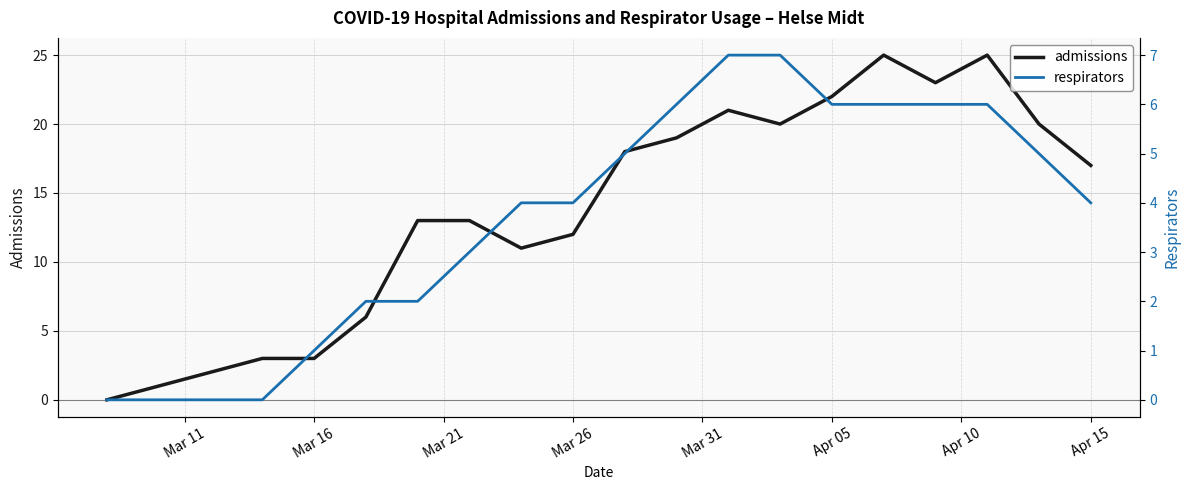

True or false: respirators and admissions intersect in this chart.

False